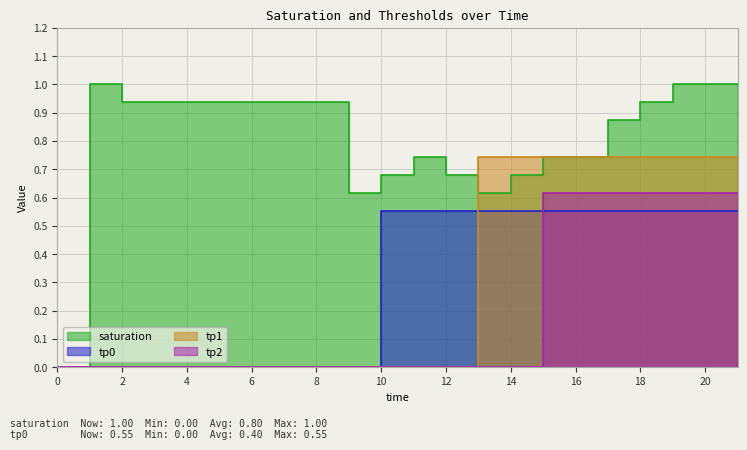

How many tp2 values are between 0 and 1?

14